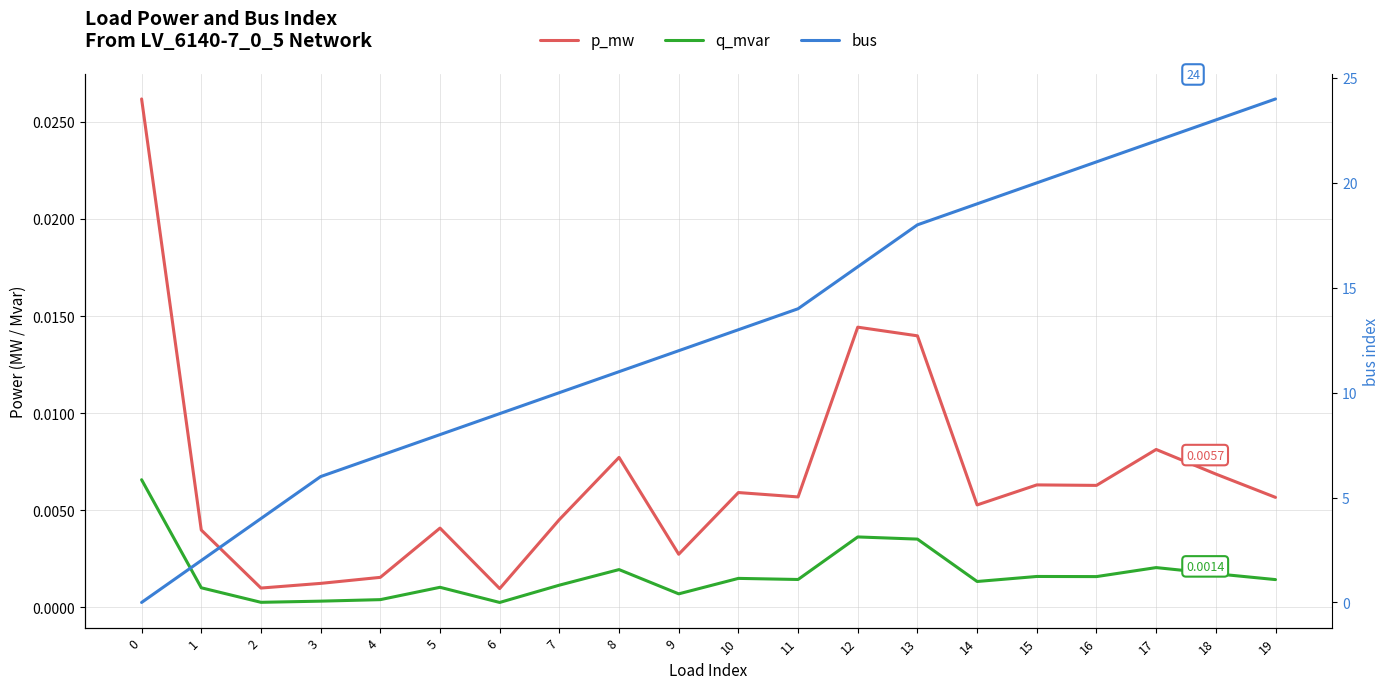

Count the number of data series in this chart.

3